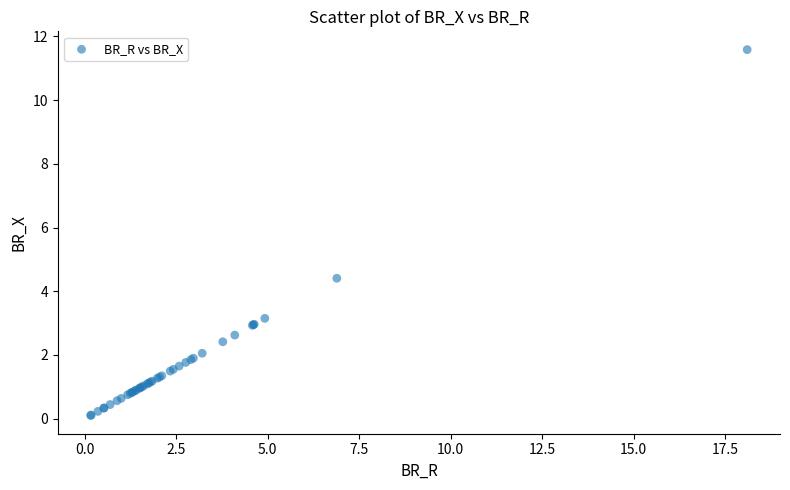

What Y value in the scatter plot is closest to 5?

4.4